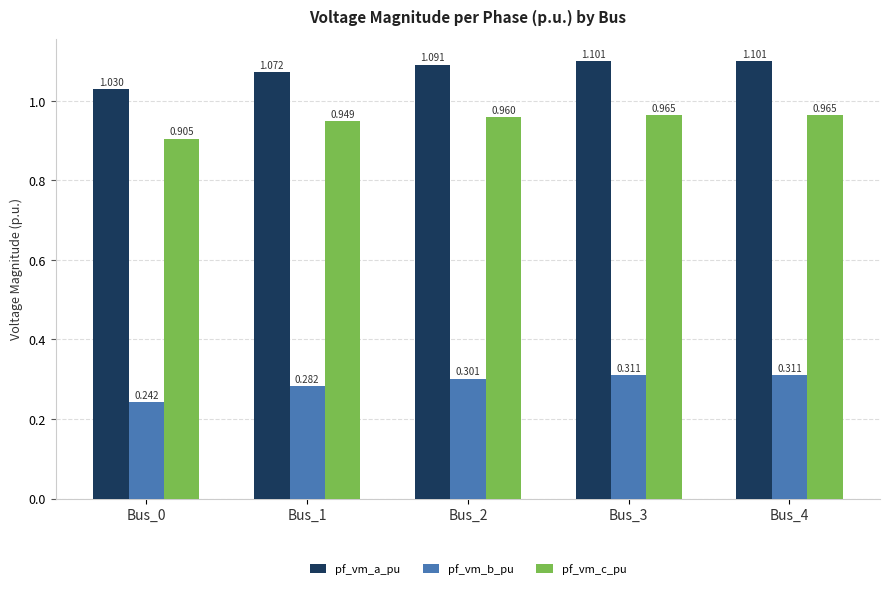

Which series has the largest range (max minus min)?

pf_vm_a_pu